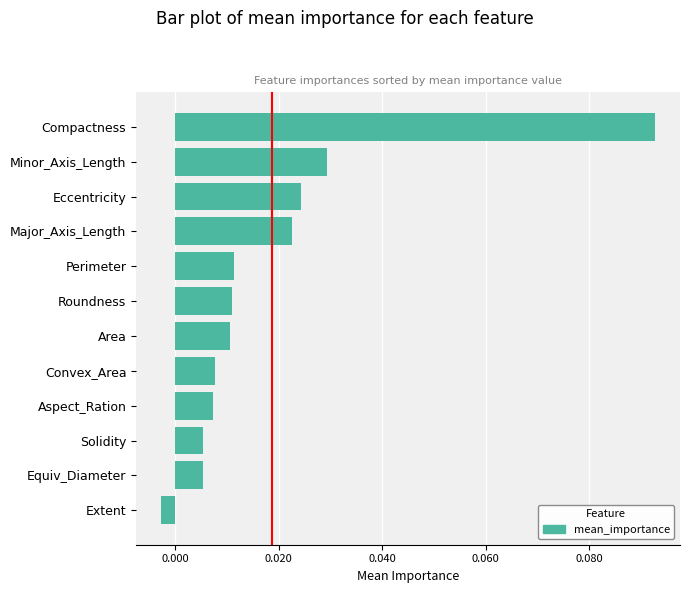

Where is the data nearest to the value 0?

Extent